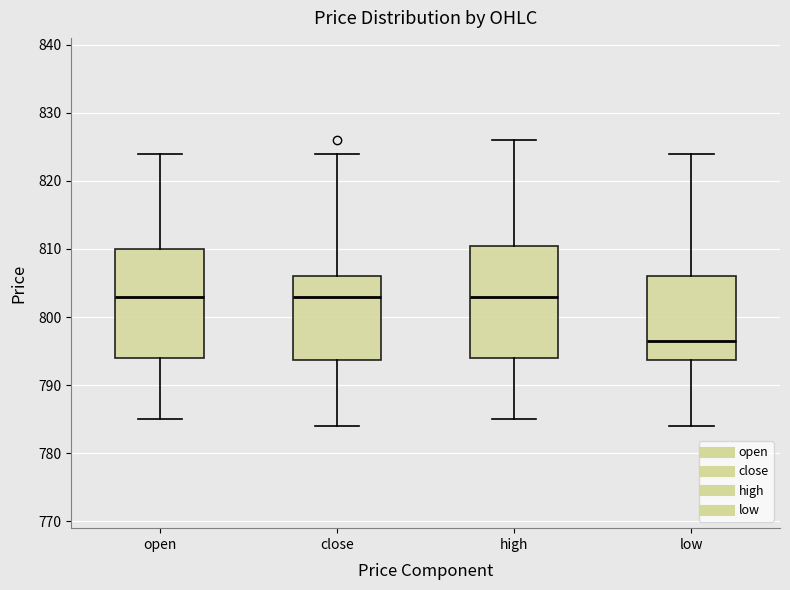

Reading left to right, transcribe this box plot: for each box, give where its median line is, the range the box spans, and where its two whiskers end, as read against the y-axis. The values are not printed on the chart, so give them approximately, as read against the axis.

open: median 803, box 794 to 810, whiskers 785 to 824
close: median 803, box 794 to 806, whiskers 784 to 824
high: median 803, box 794 to 811, whiskers 785 to 826
low: median 797, box 794 to 806, whiskers 784 to 824